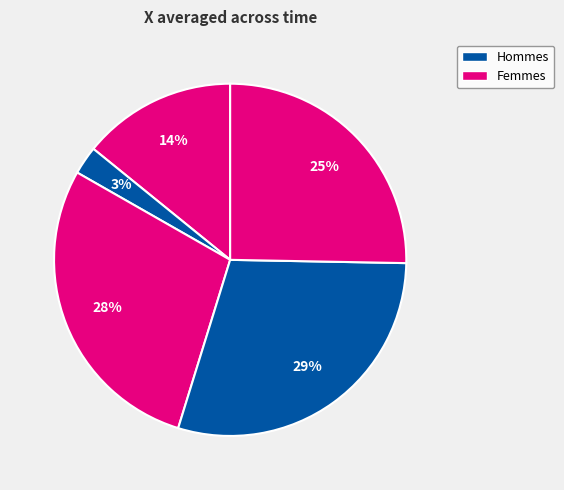

How many segments does this pie chart have?

5